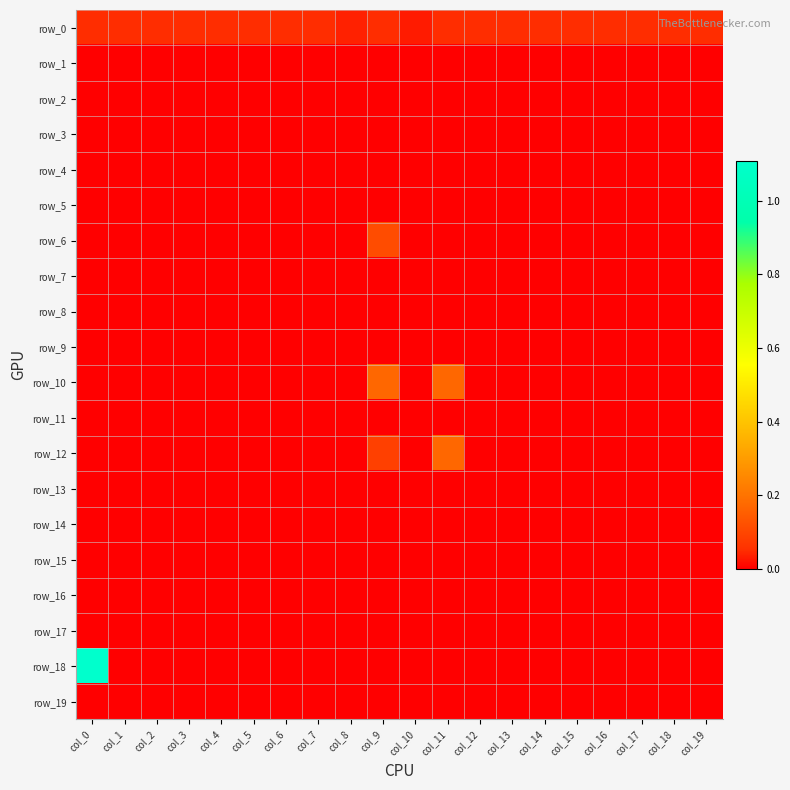

Which series has the largest total across all categories?

row_18